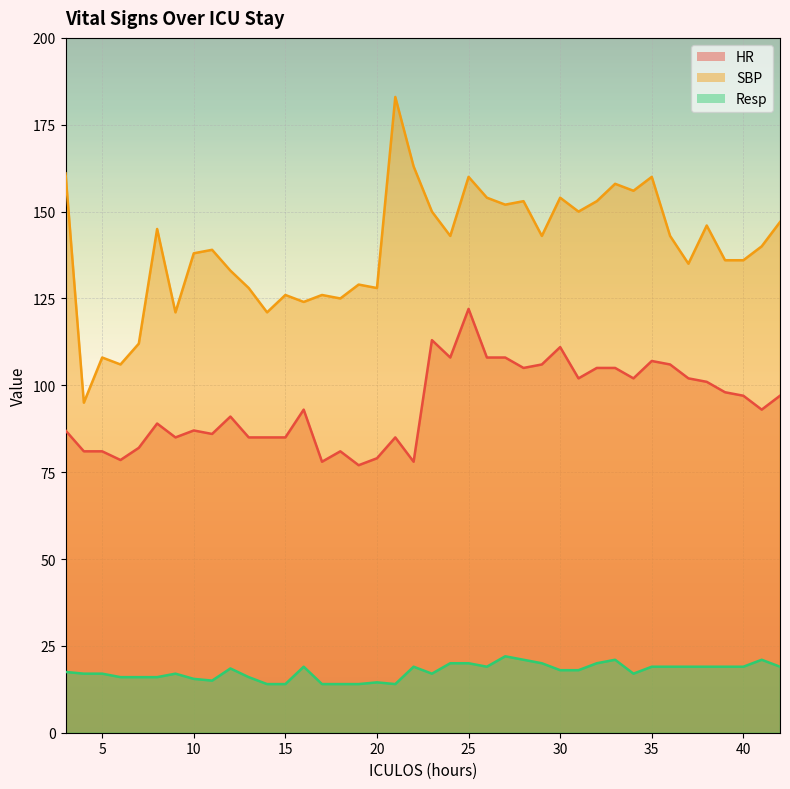

True or false: SBP and HR cross at least once.

False